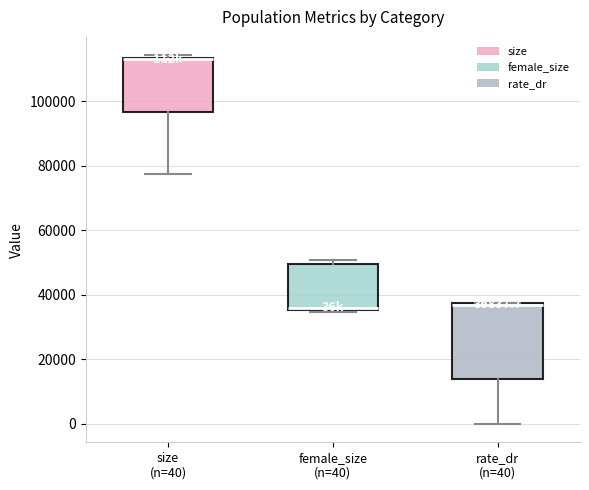

Which box is the tallest, from its lower edge to its upper edge?

rate_dr (n=40)